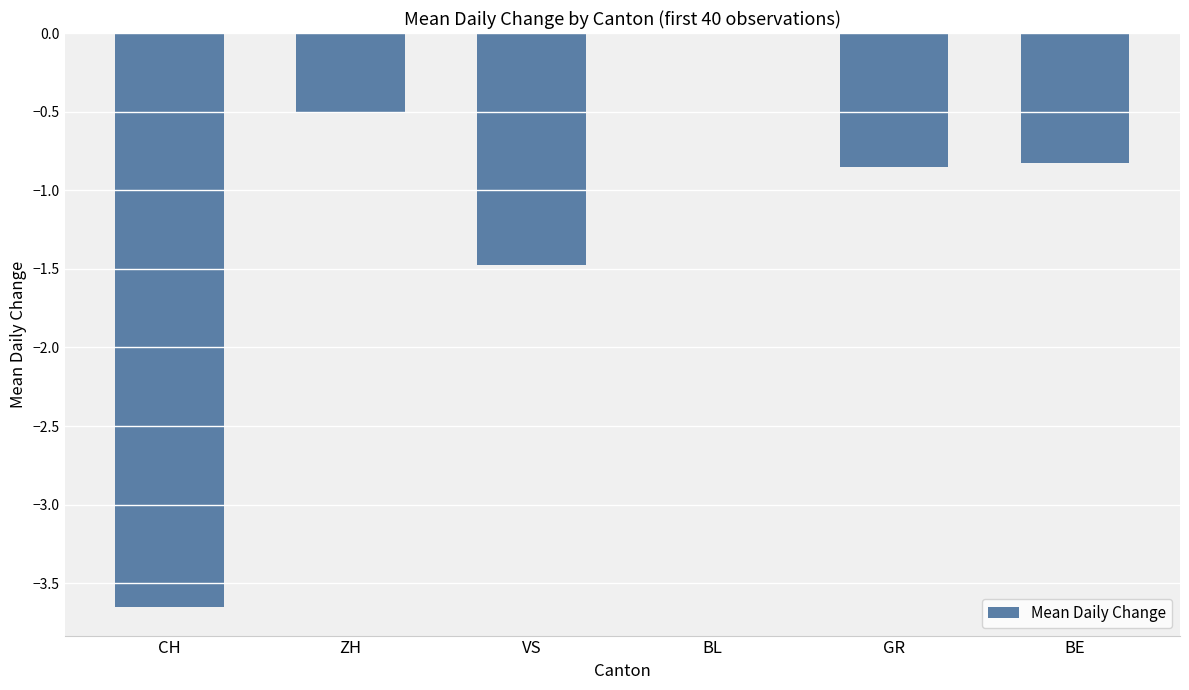

The chart shows a value of -0.8 at GR. True or false?

True